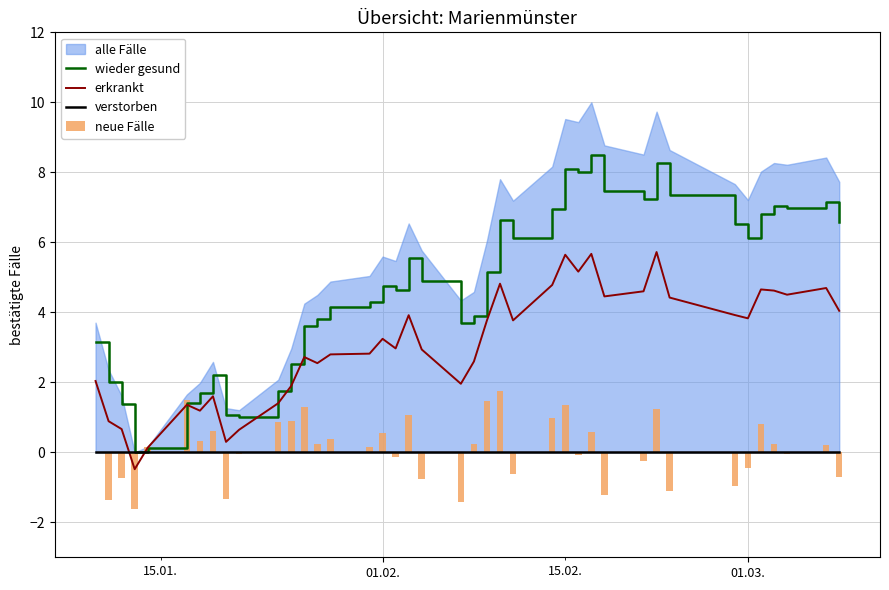

What is the highest value of the erkrankt series?

5.7